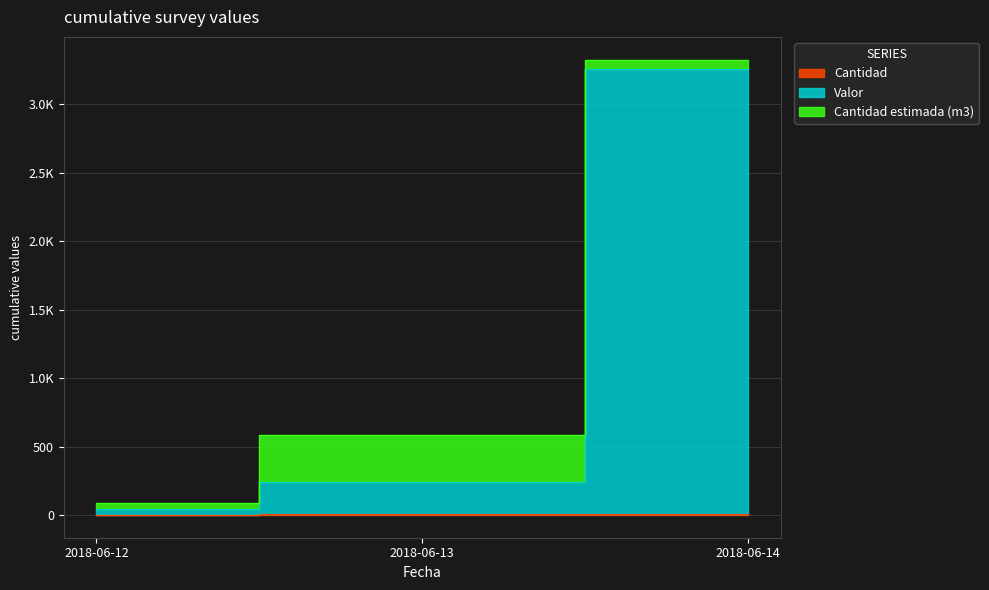

Which series changed the most between 2018-06-12 and 2018-06-14?

Valor